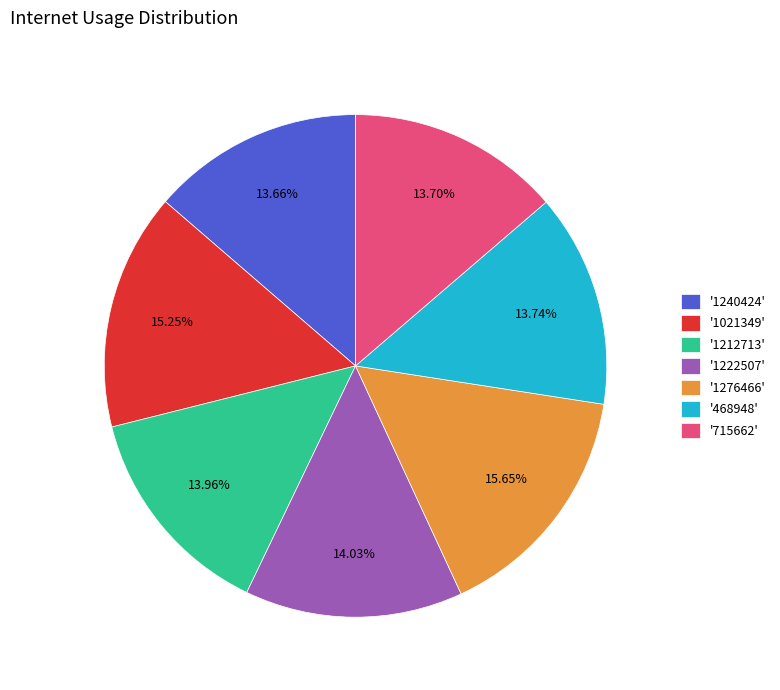

Which has a higher value, '1222507' or '1276466'?

'1276466'